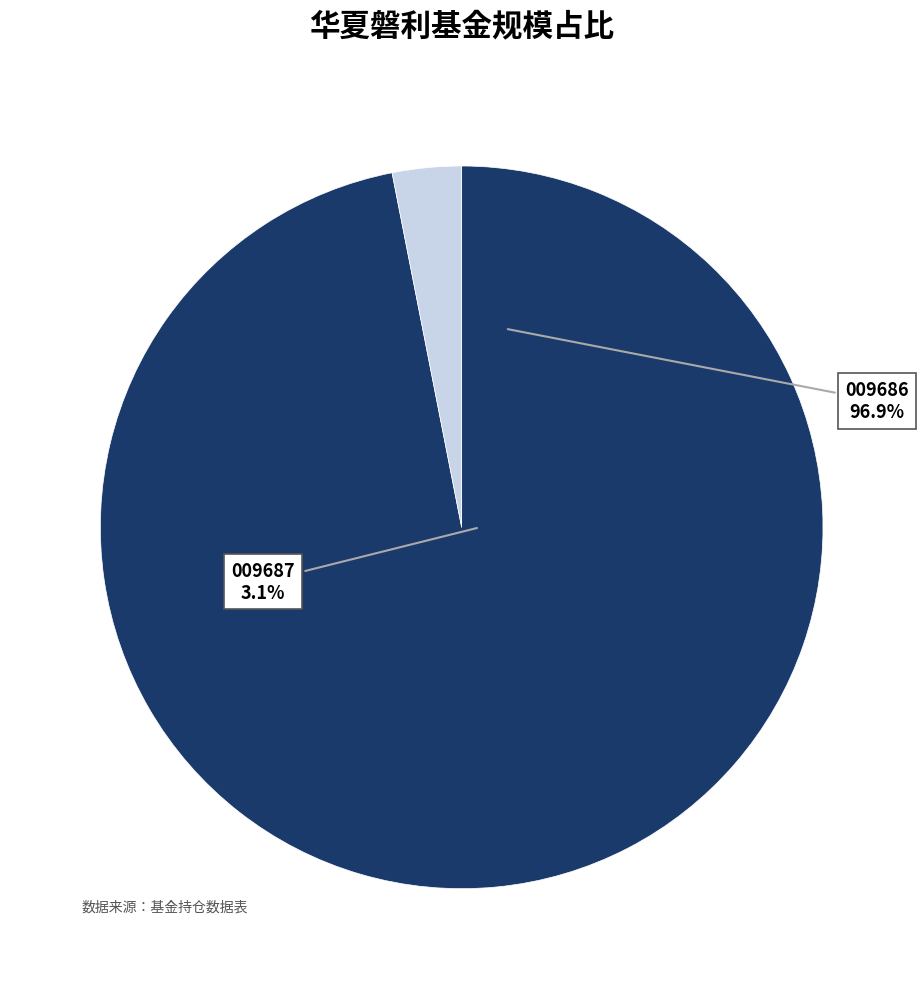

How many segments does this pie chart have?

2